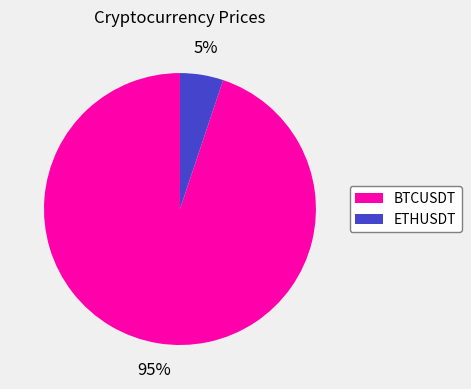

Which category has the biggest portion of the pie?

BTCUSDT